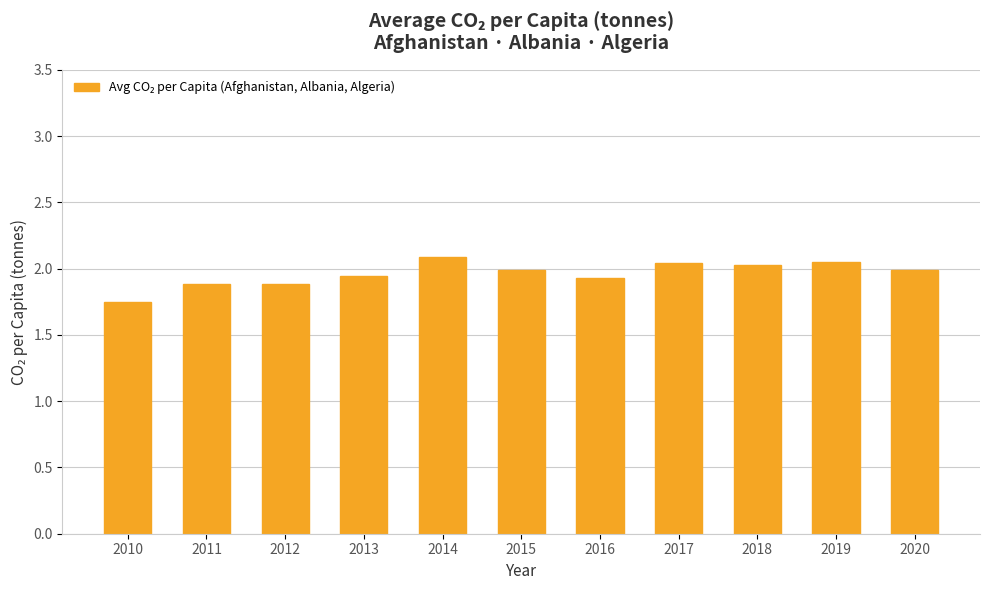

Are the bars horizontal?

No